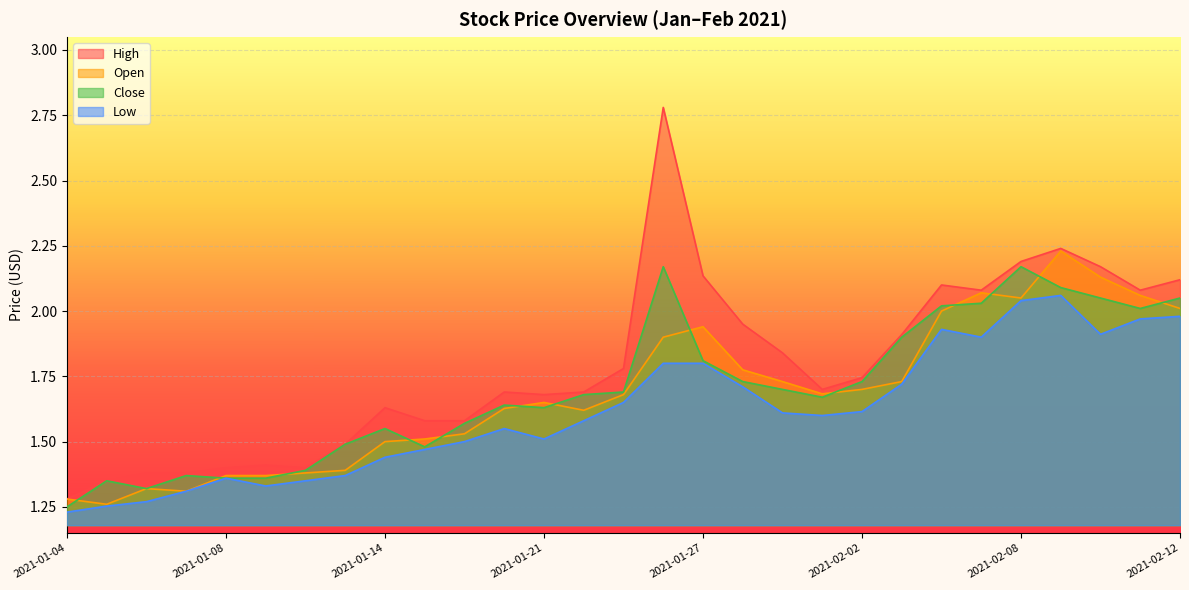

True or false: Close and High cross at least once.

False